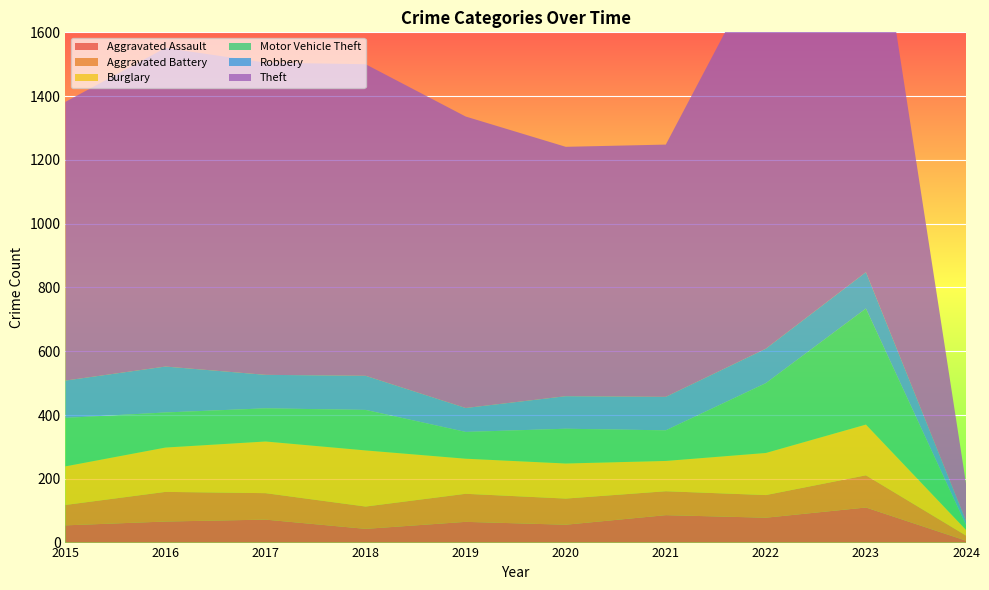

Reading left to right, extract all data points from this chart.

Aggravated Assault: 54	66	72	43	65	56	86	78	110	6
Aggravated Battery: 64	93	83	70	88	82	75	71	101	16
Burglary: 121	139	162	176	110	110	95	132	159	18
Motor Vehicle Theft: 152	110	104	127	84	109	96	219	364	15
Robbery: 117	144	105	107	75	102	105	108	114	13
Theft: 874	999	979	977	914	782	791	1235	1368	117